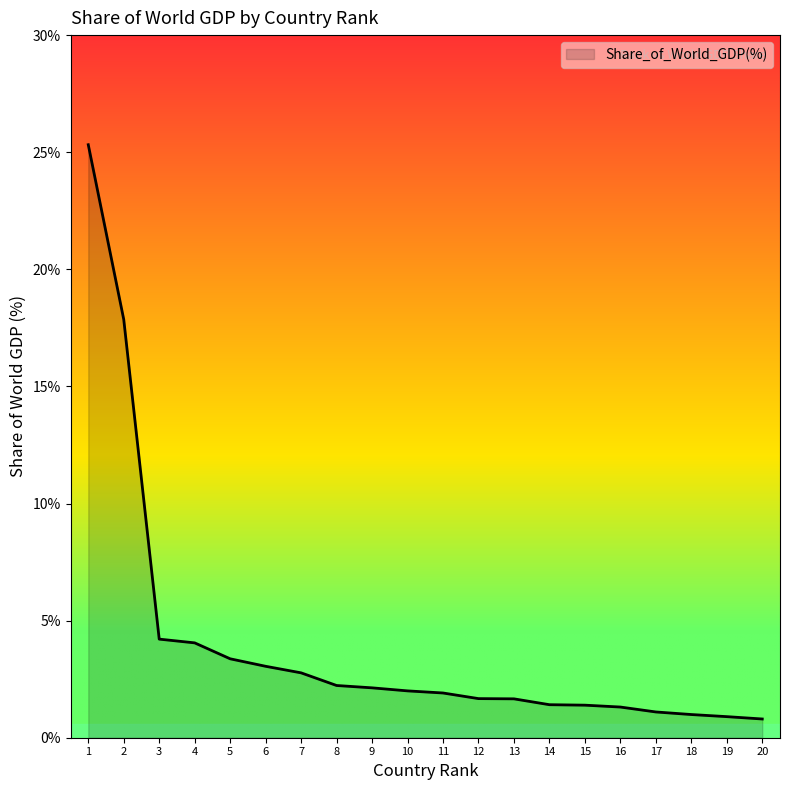

True or false: the data shows 4.6 at 5.

False